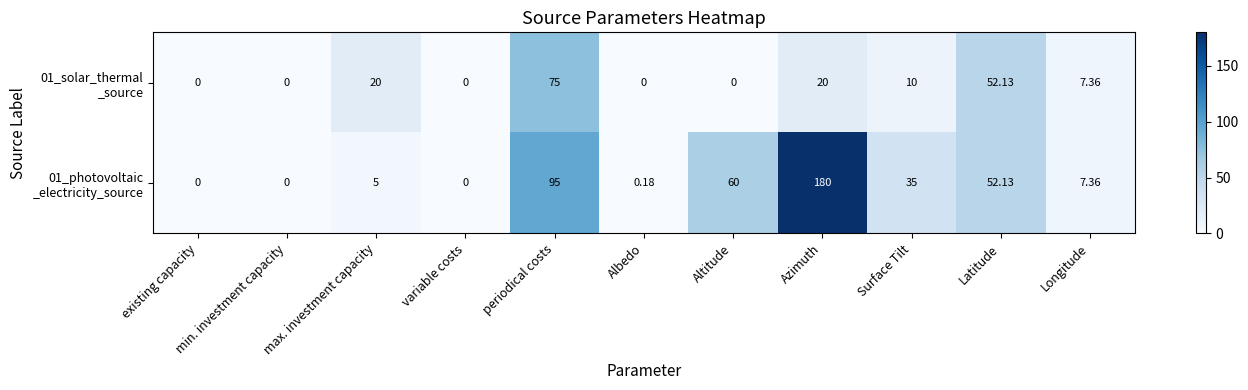

Which category has the highest value across all series?

Azimuth